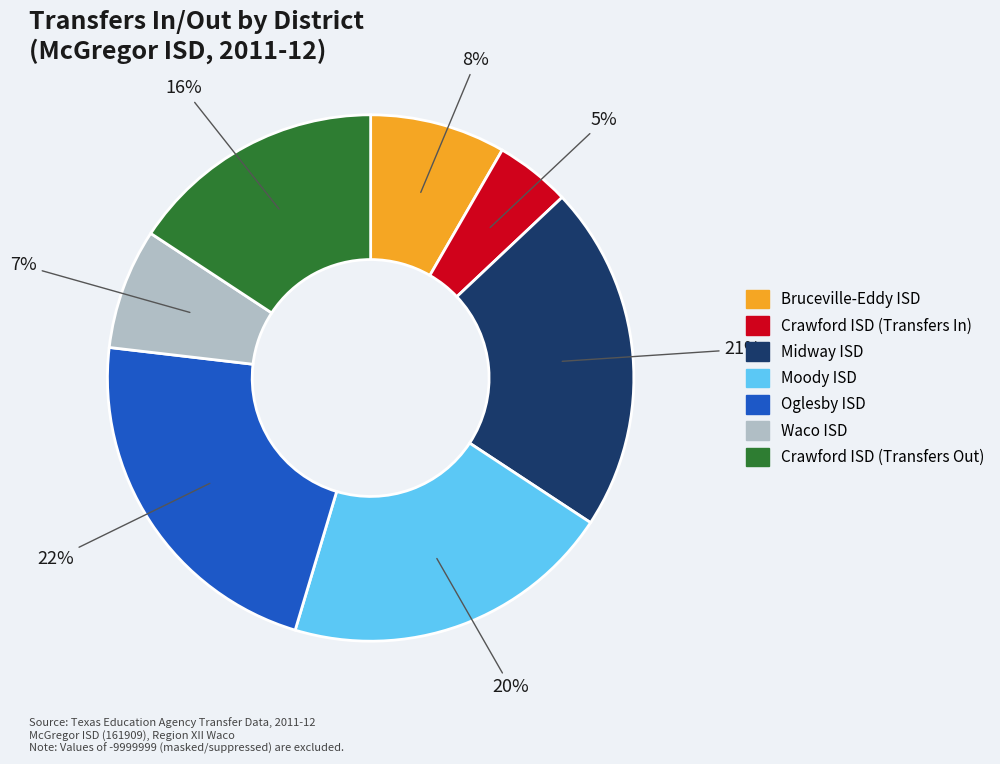

Do Moody ISD and Bruceville-Eddy ISD together represent more than half of the pie?

No